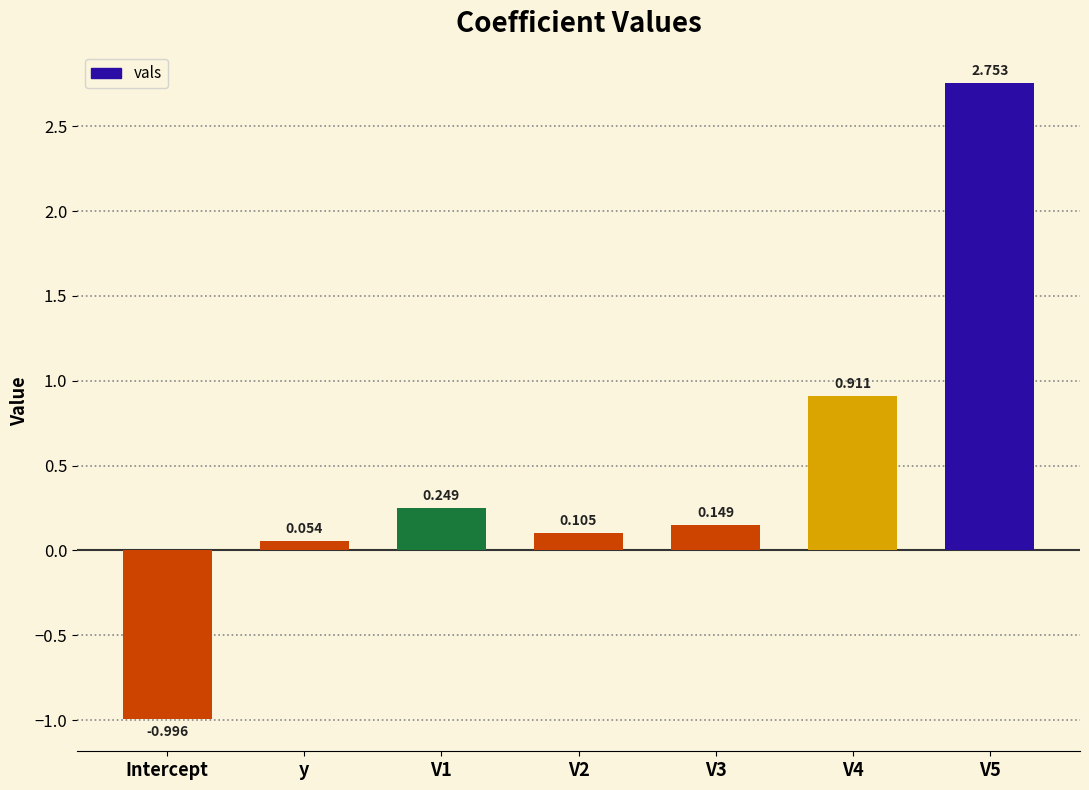

Where is the data nearest to the value 0?

y